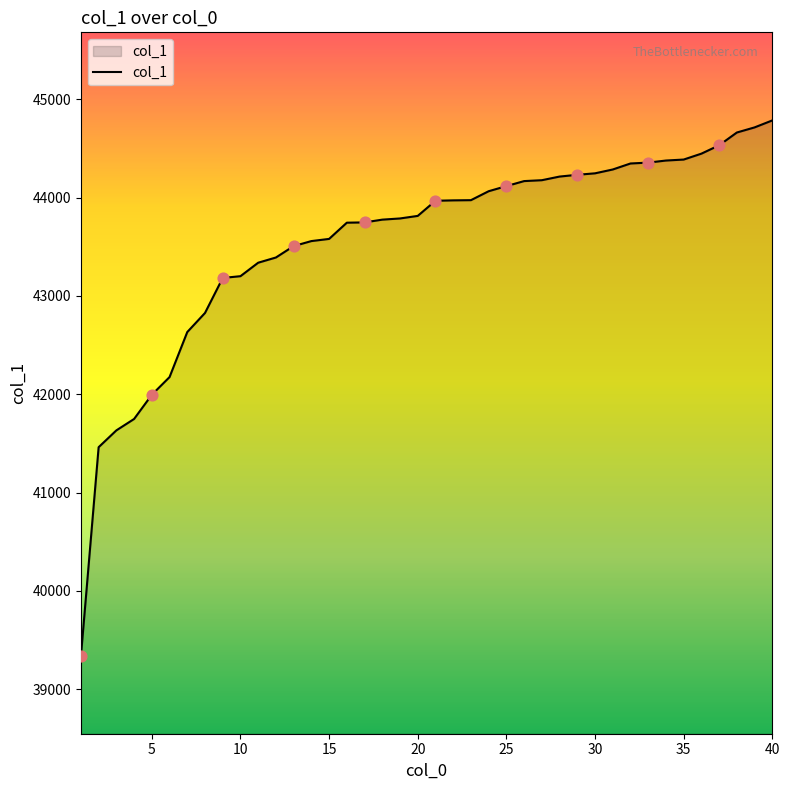

What is the maximum value shown in the chart?

44784